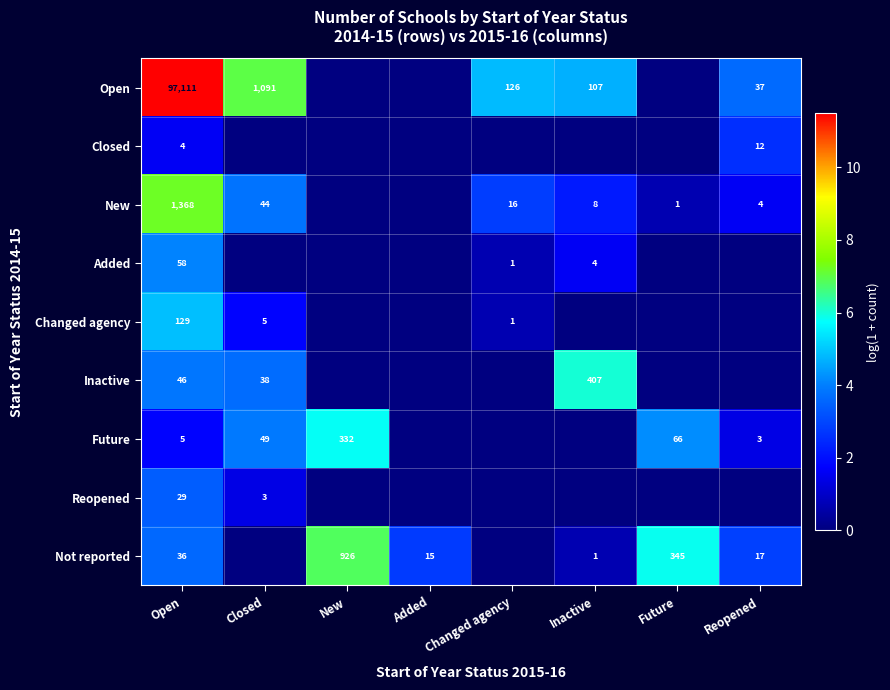

Which has a higher value, Added or Reopened?

Reopened